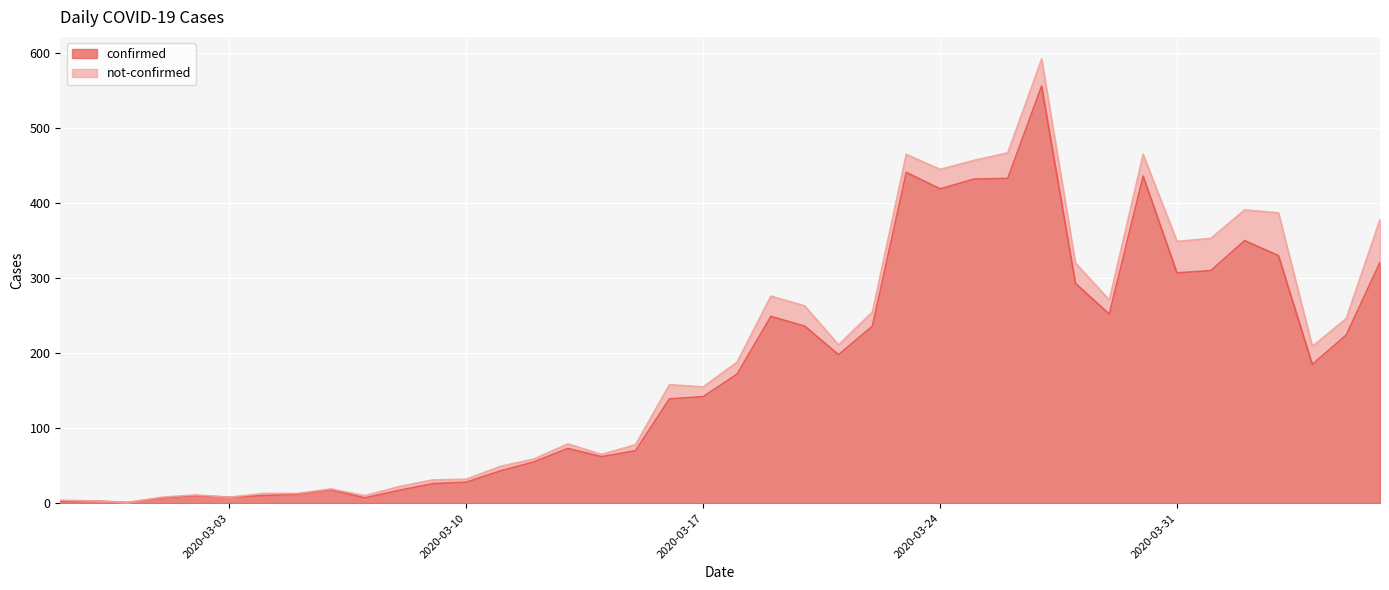

Where does the data first go above 172?

2020-03-19